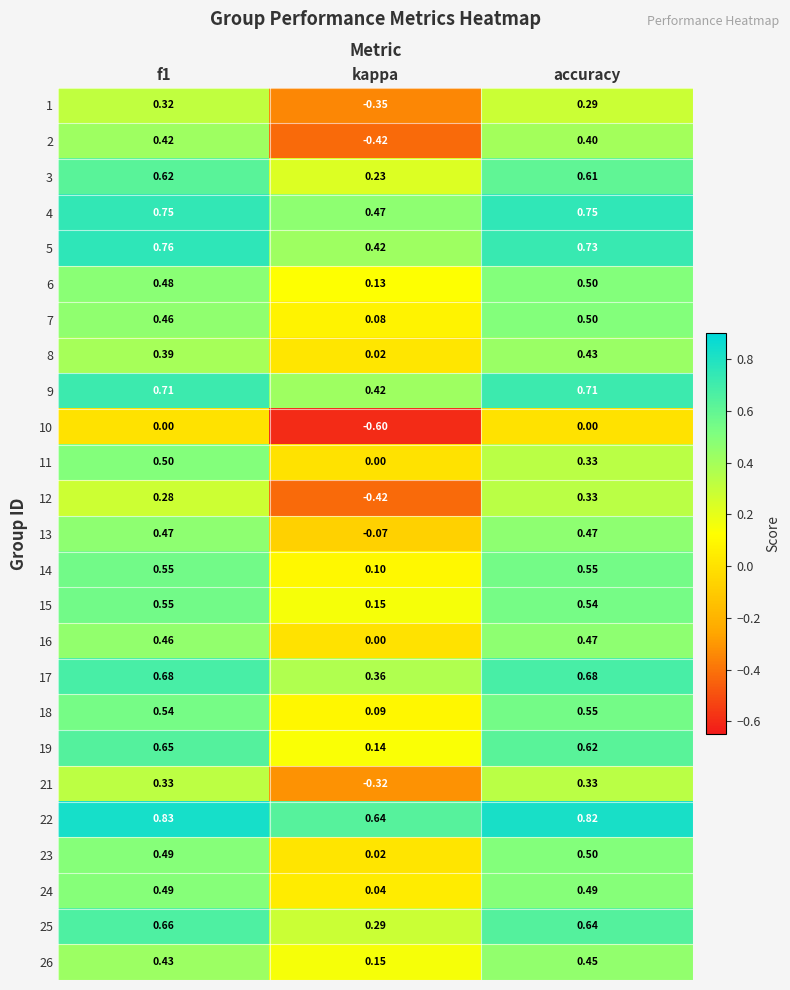

Which series has the largest range (max minus min)?

2